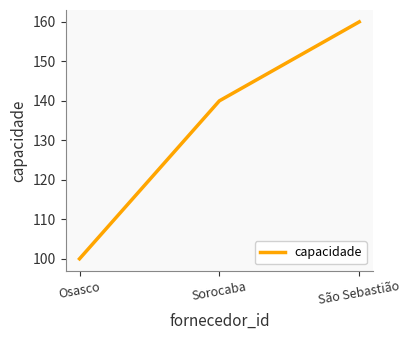

List the labels in order of value, smallest first.

Osasco, Sorocaba, São Sebastião